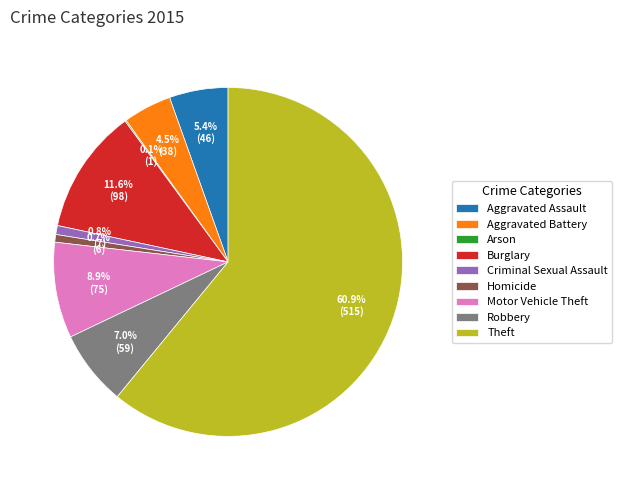

What percentage do Aggravated Assault and Theft together represent?

66.4%